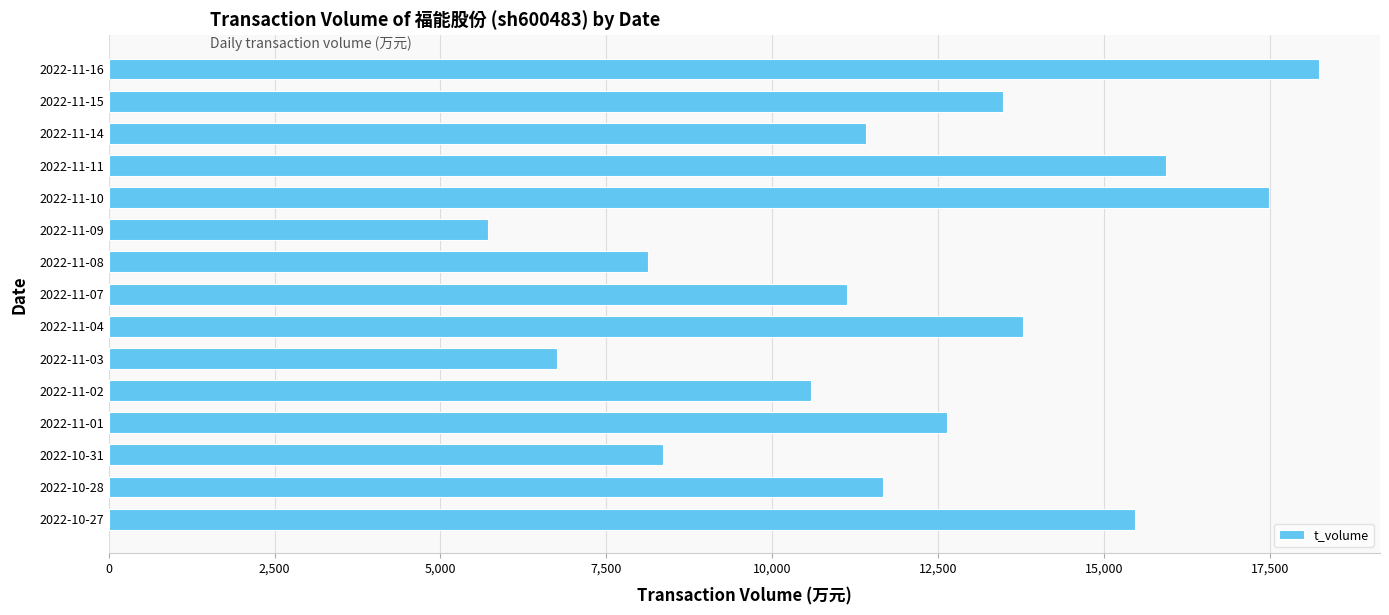

What is the change in value from 2022-11-07 to 2022-11-15?

+2347